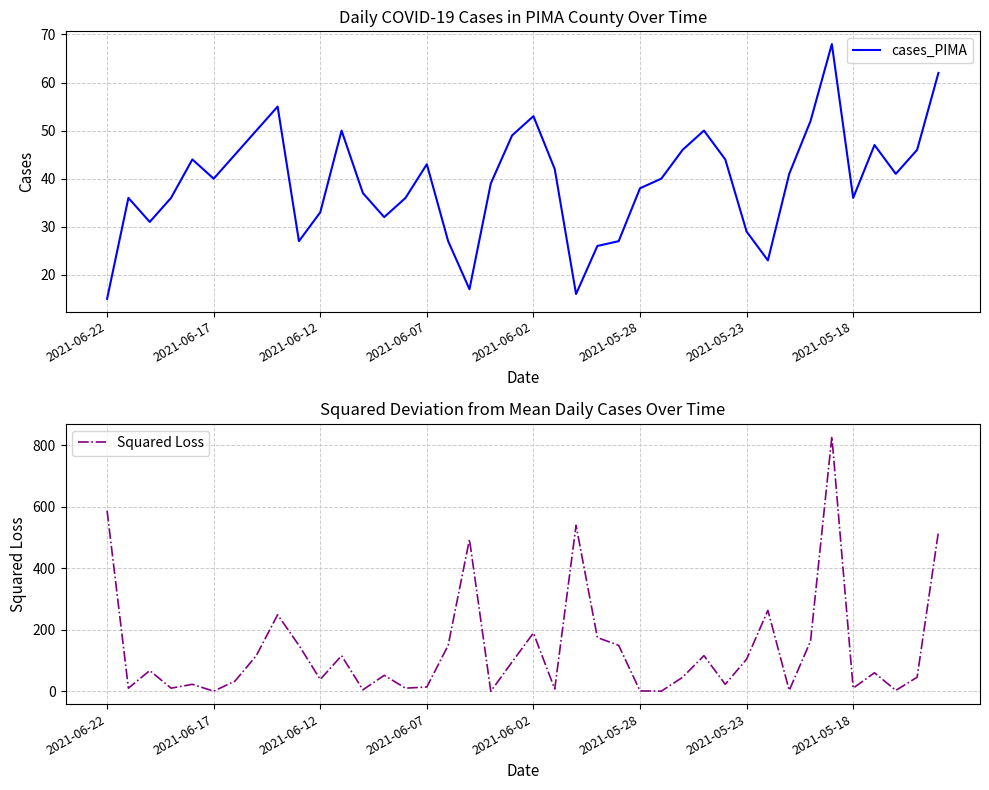

True or false: cases_PIMA has more than 1 points higher than both neighbors.

True